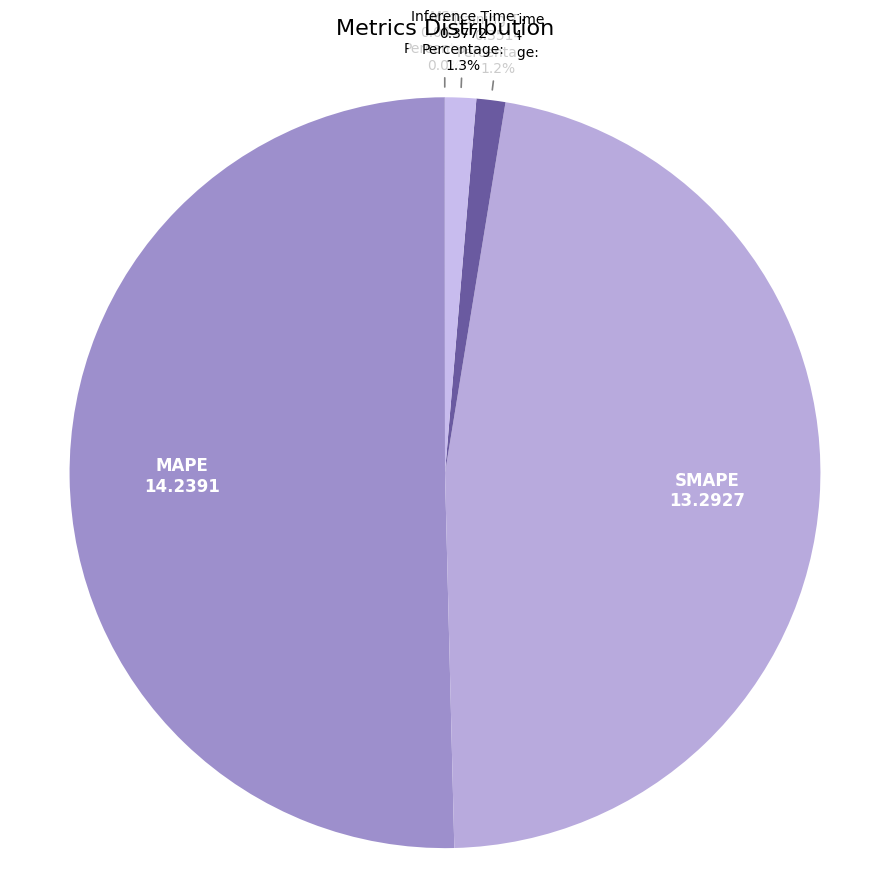

Which slice is the largest?

MAPE